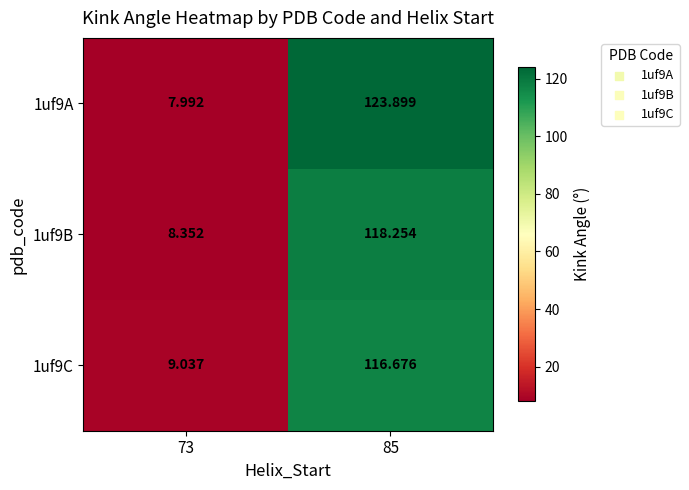

Which series changed the most between 73 and 85?

1uf9A